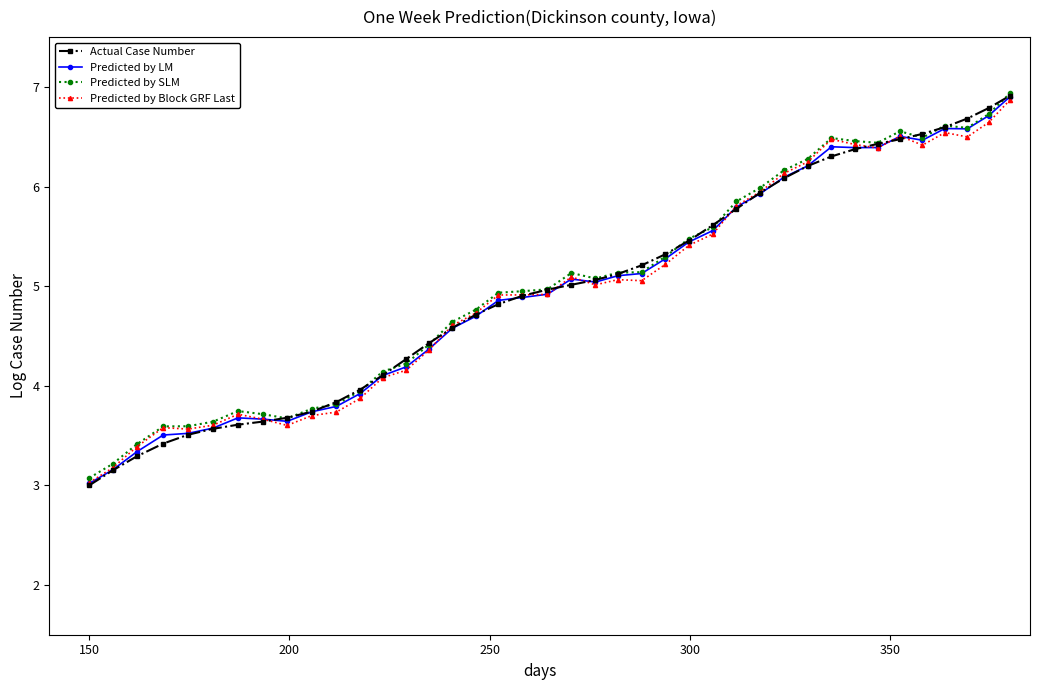

What is the minimum value shown in the chart?

3.0